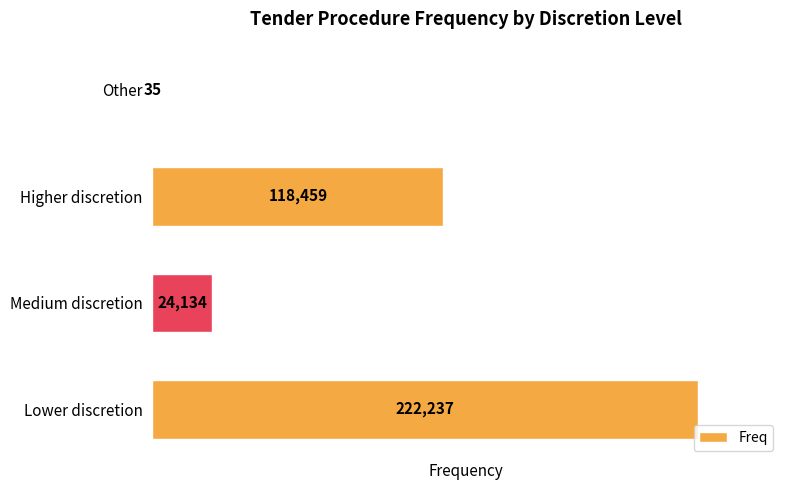

Which label corresponds to the largest value in the chart?

Lower discretion